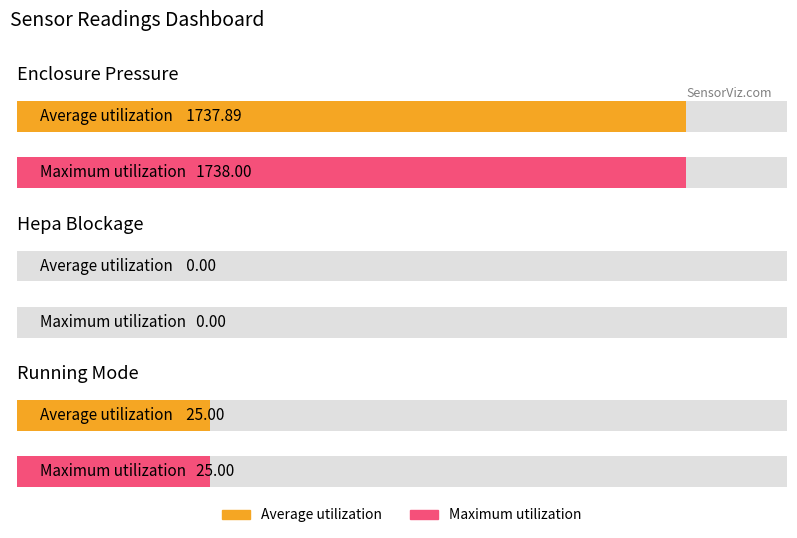

List the series in order of their peak value, highest first.

Enclosure Pressure, Running Mode, Hepa Blockage